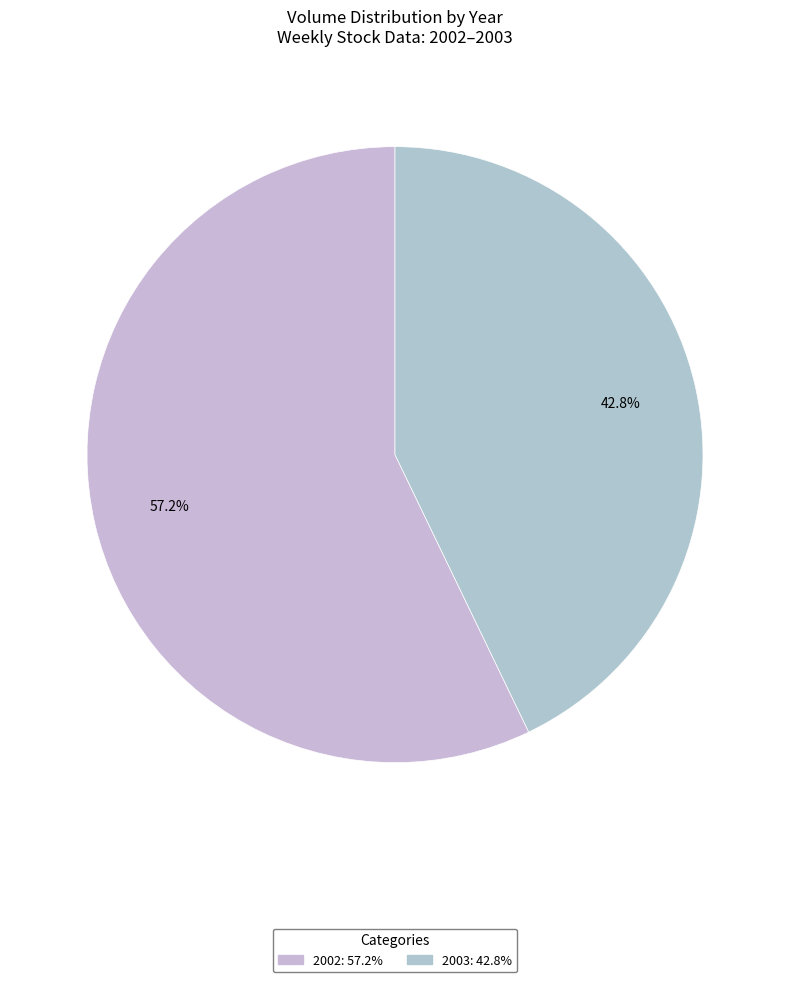

How many slices are in this pie chart?

2